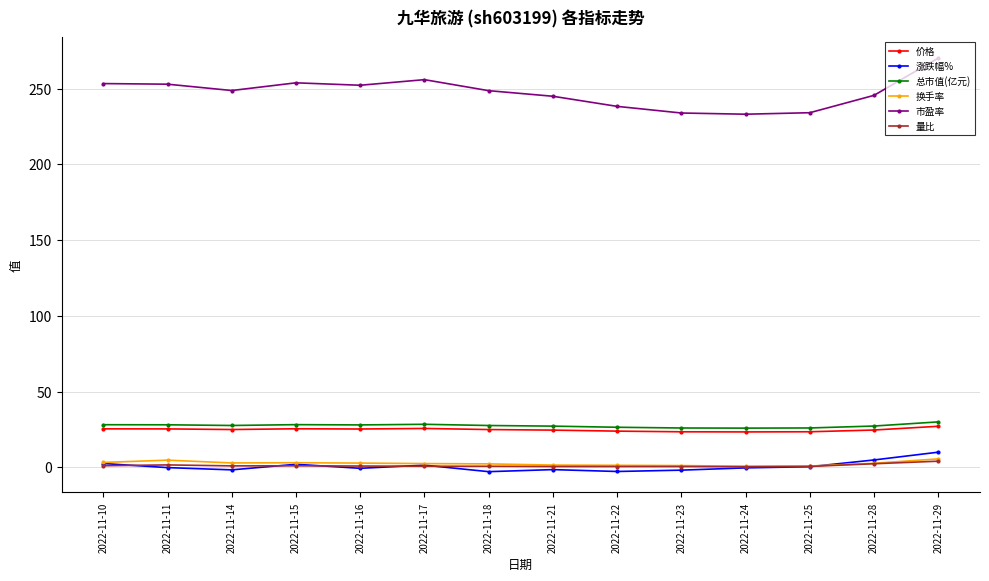

True or false: 量比 and 总市值(亿元) cross at least once.

False